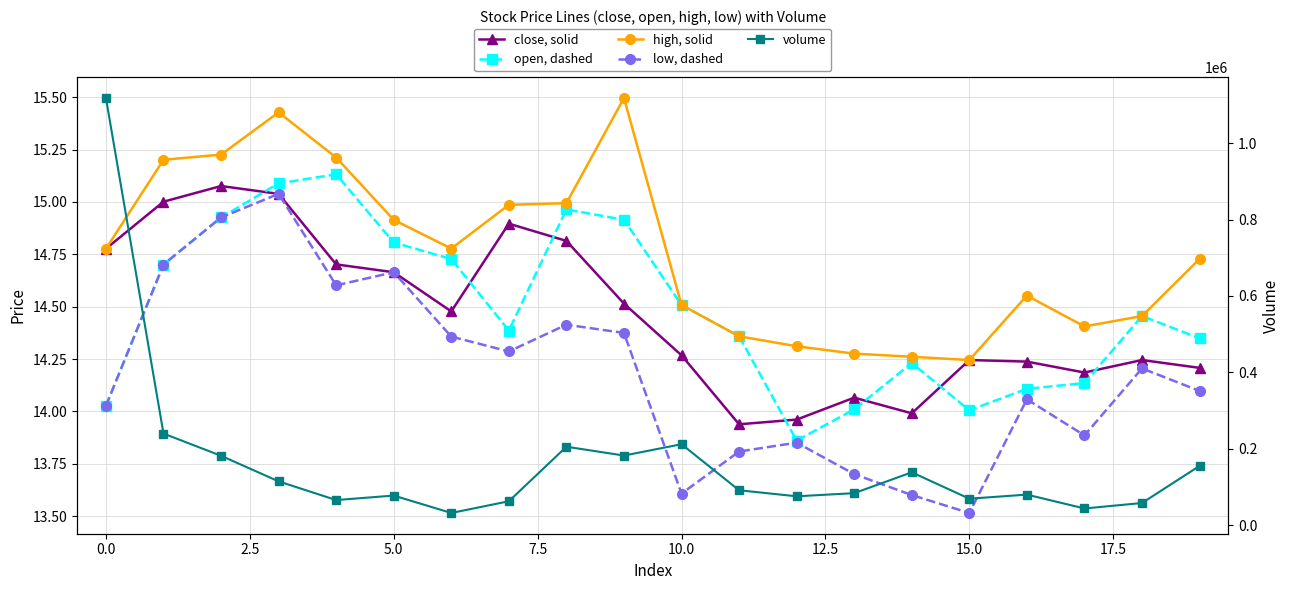

At how many categories does at least one series exceed 1104722?

1